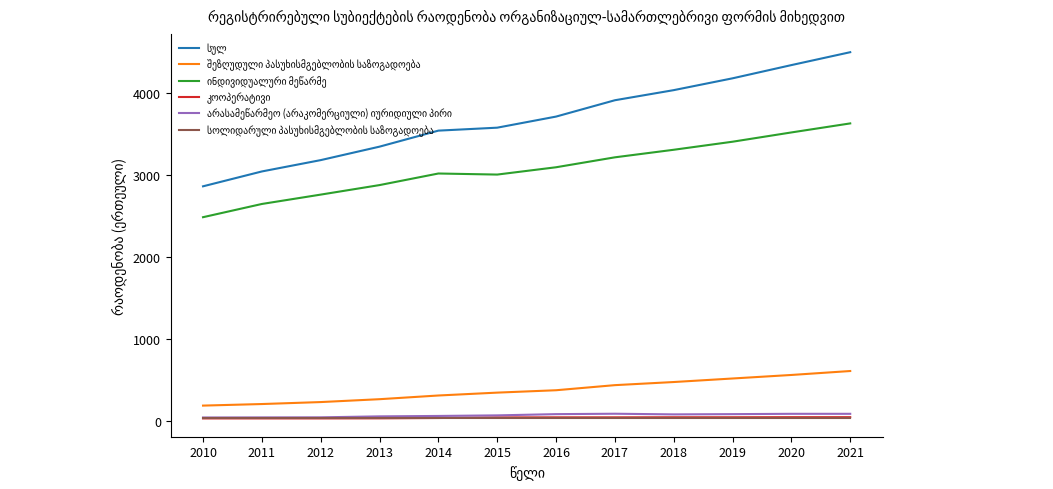

Which category has the highest value across all series?

2021